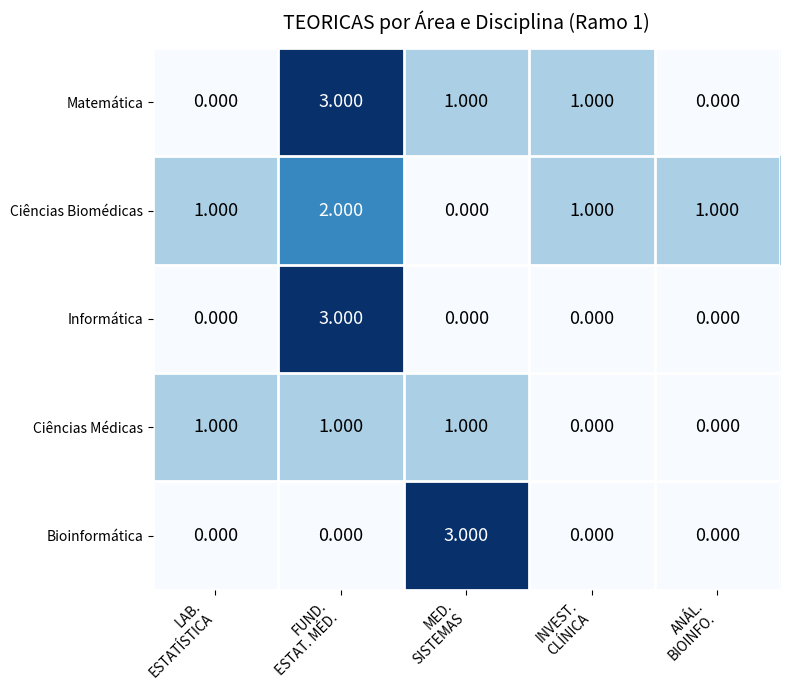

How many values in Ciências Médicas are above zero?

3